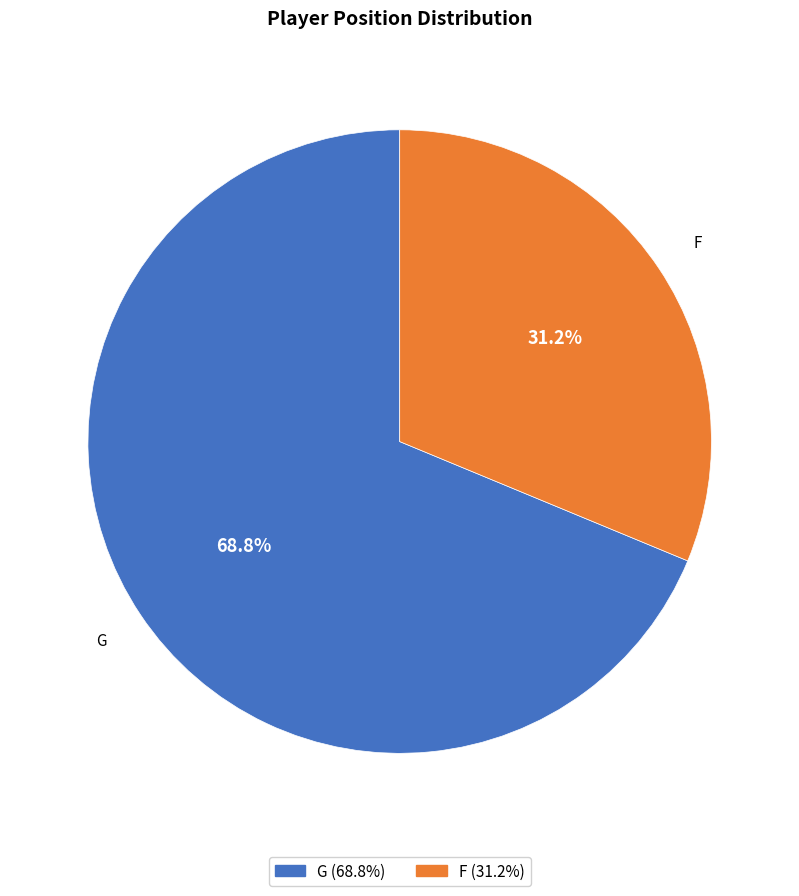

Does any single category account for the majority?

Yes